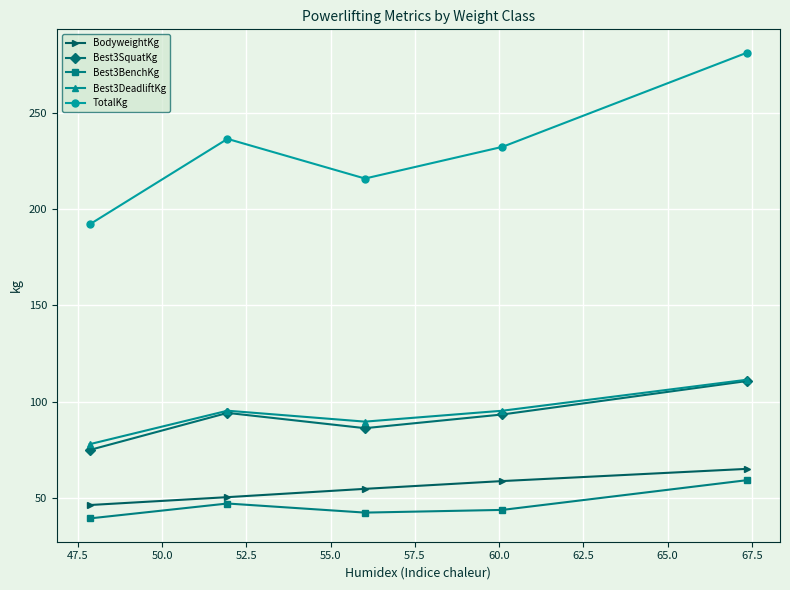

What is the value of the BodyweightKg point at the 1st from the left?

46.3